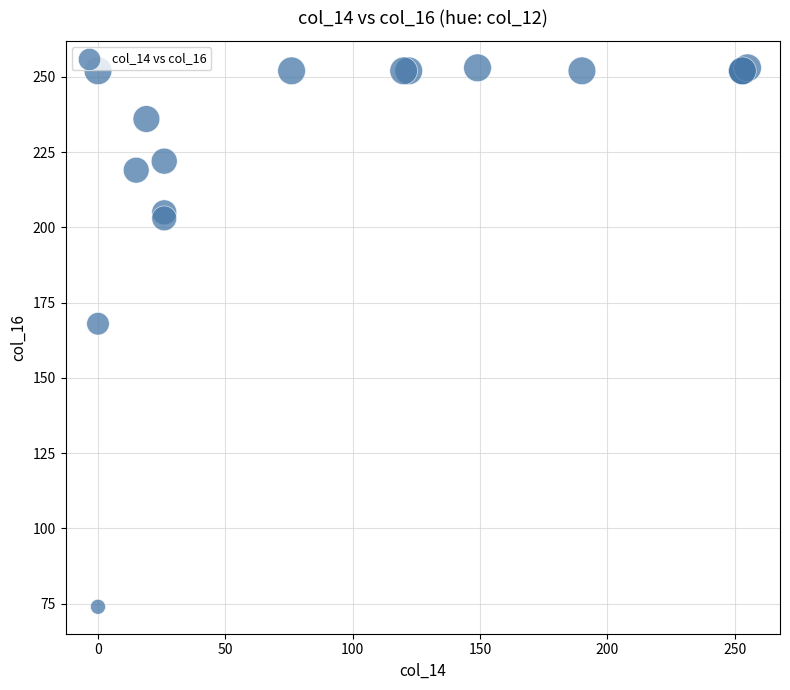

What Y value in the scatter plot is closest to 163?

168